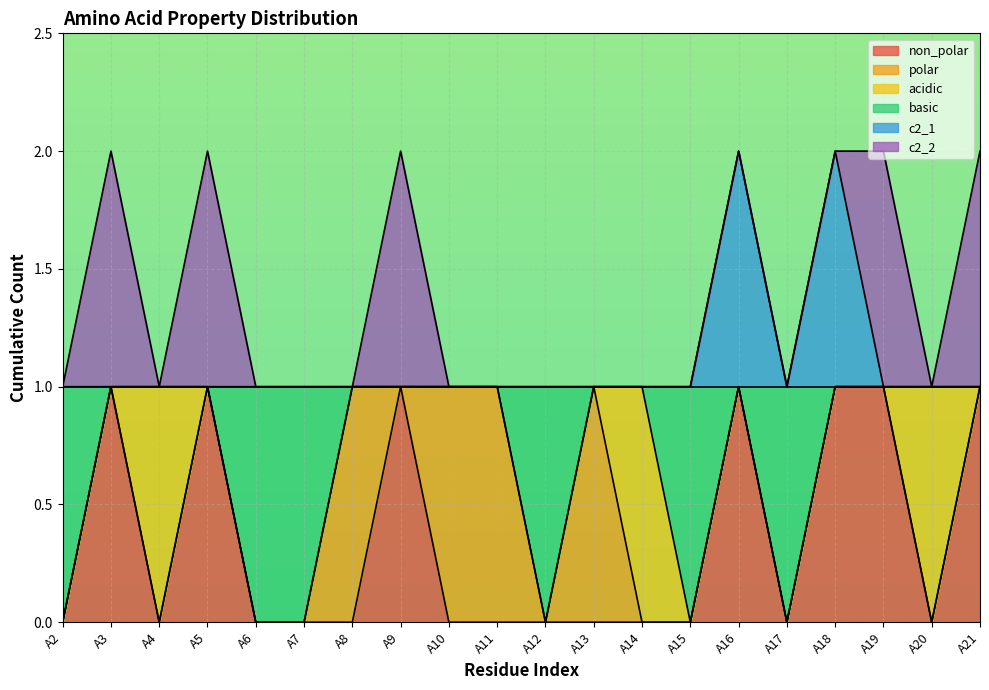

True or false: basic and non_polar intersect in this chart.

False